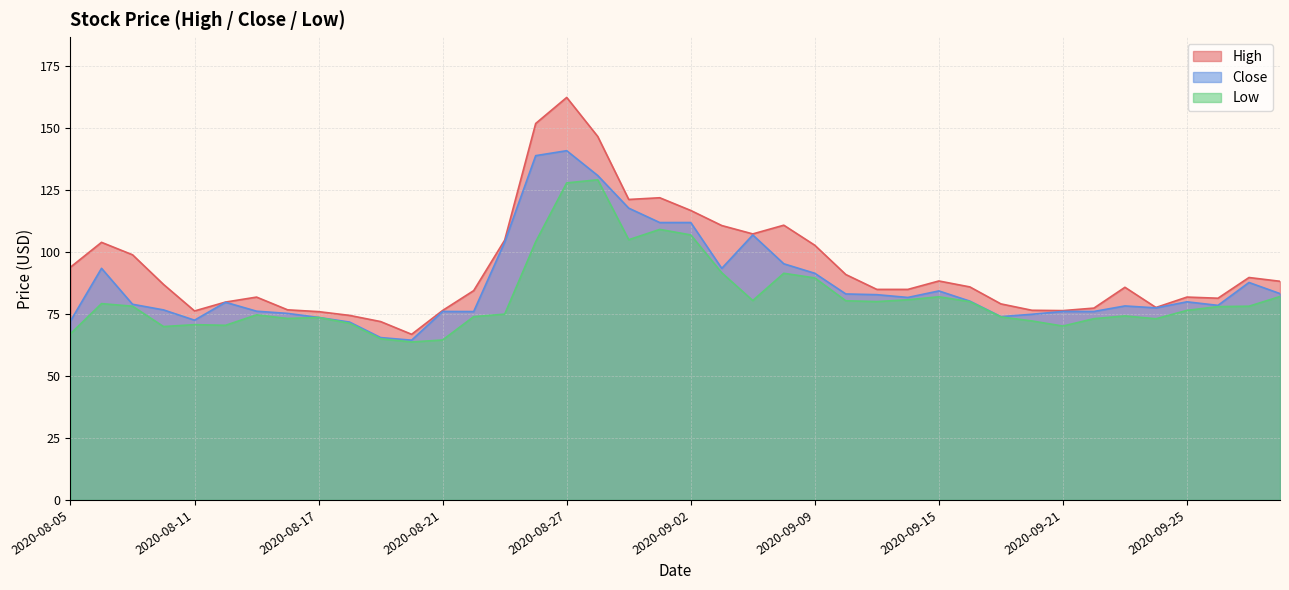

What position from the left is 2020-08-12?

6